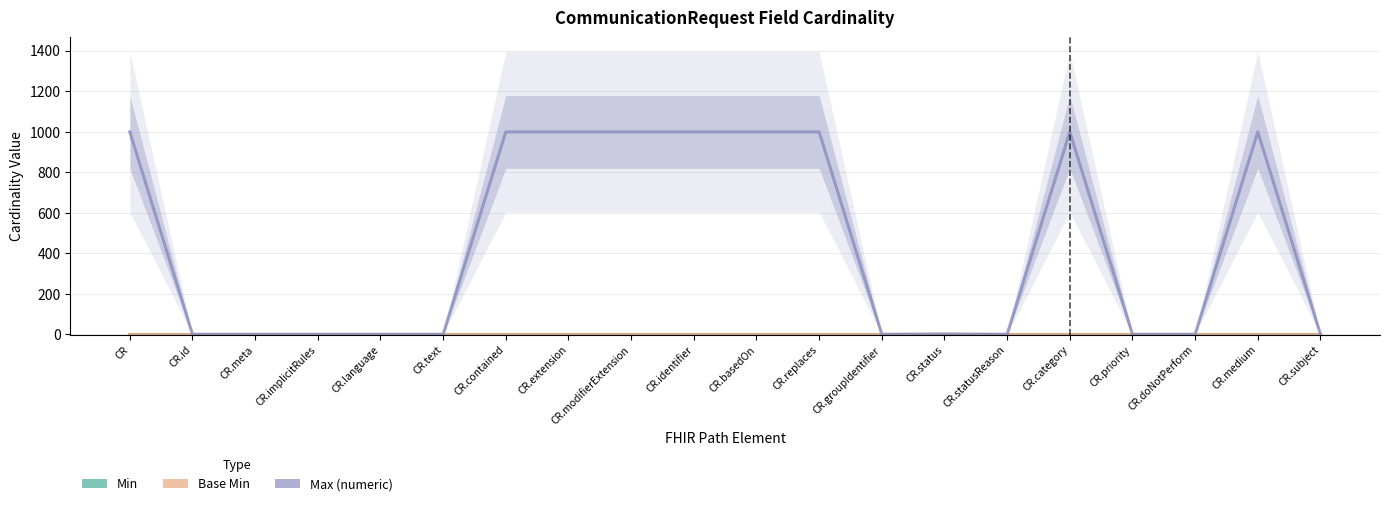

Reading left to right, transcribe all the data shown in this chart.

Min: 0	0	0	0	0	0	0	0	0	0	0	0	0	1	0	0	0	0	0	0
Base Min: 0	0	0	0	0	0	0	0	0	0	0	0	0	1	0	0	0	0	0	0
Max (numeric): 999	1	1	1	1	1	999	999	999	999	999	999	1	1	1	999	1	1	999	1